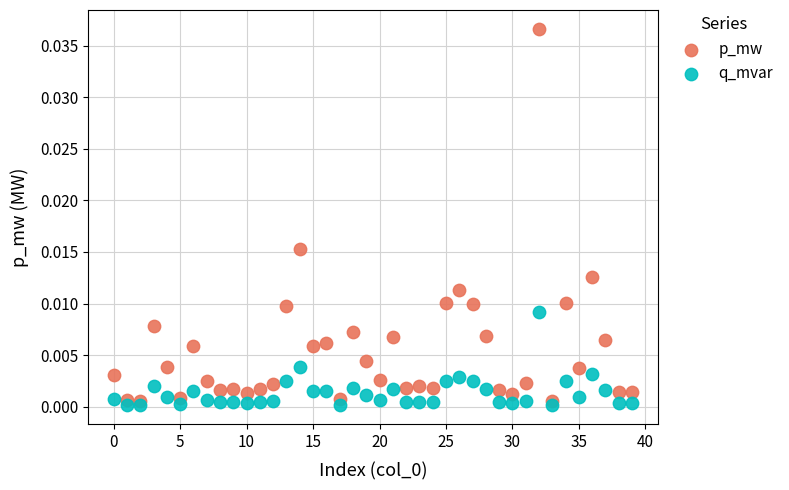

Which series contains the lowest Y value?

q_mvar